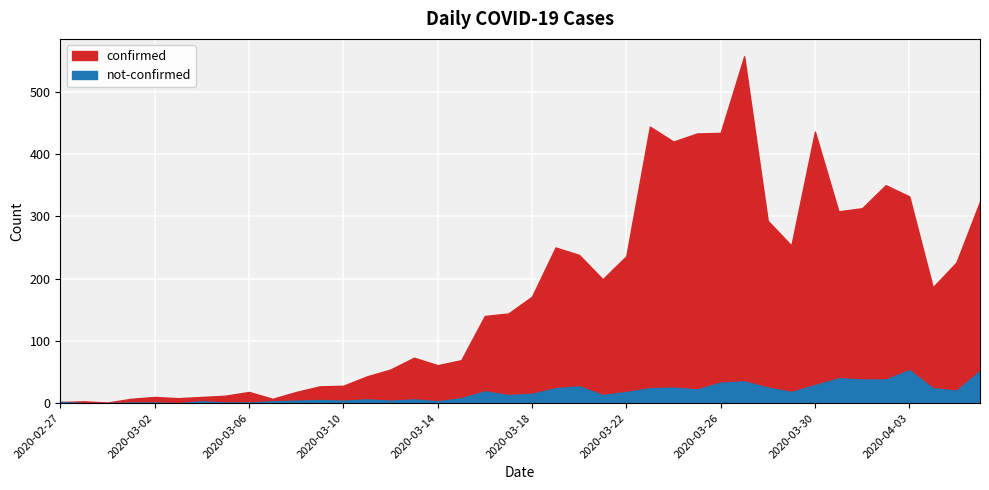

What is the average value of the confirmed series?

178